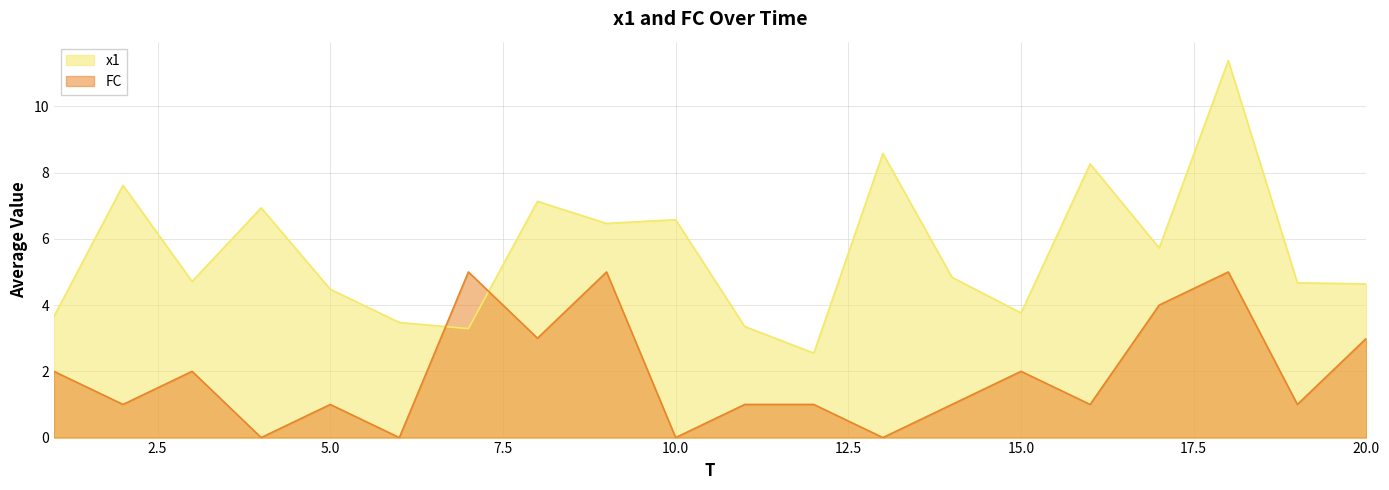

What is the approximate value of FC at 19?

1.0